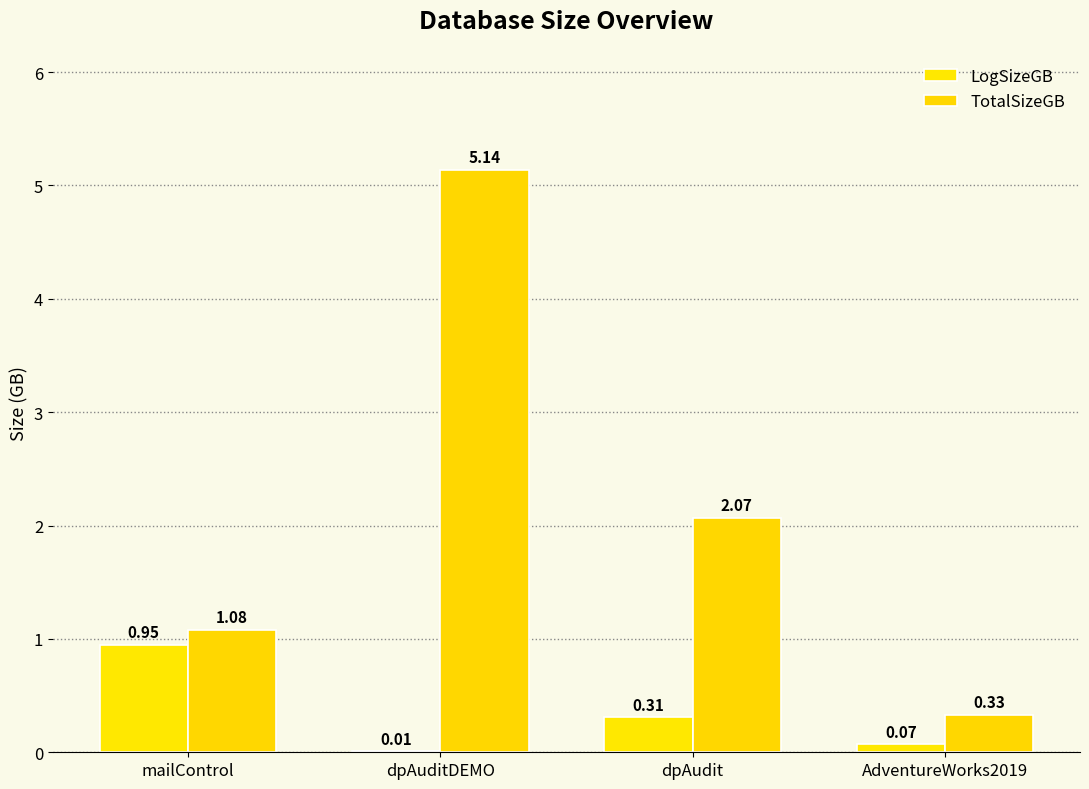

How many categories are shown in the chart?

4